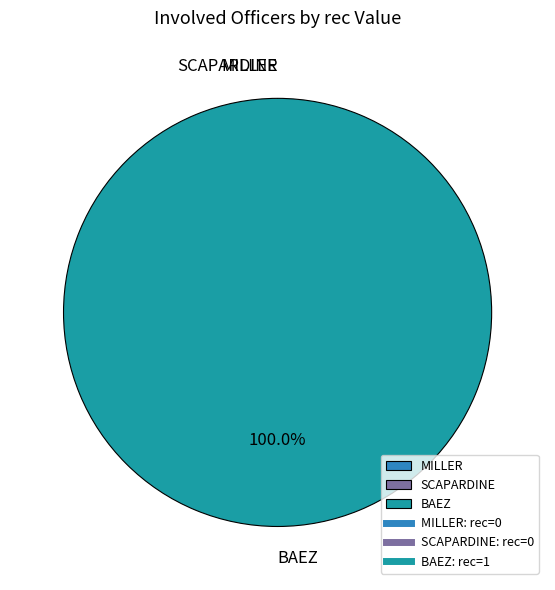

What is the largest slice in the pie chart?

BAEZ